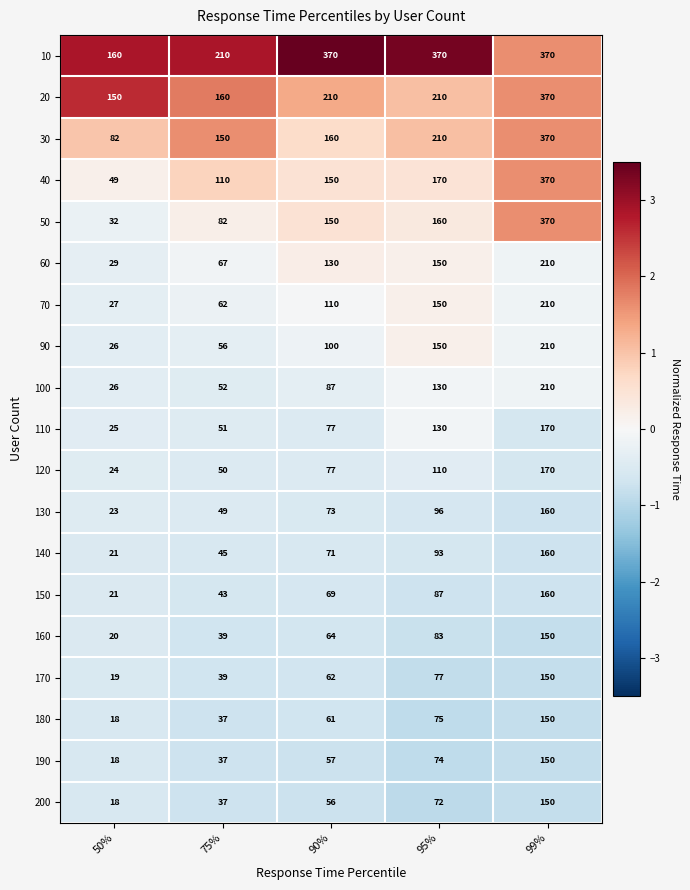

What is the sum of all 160 values?

356